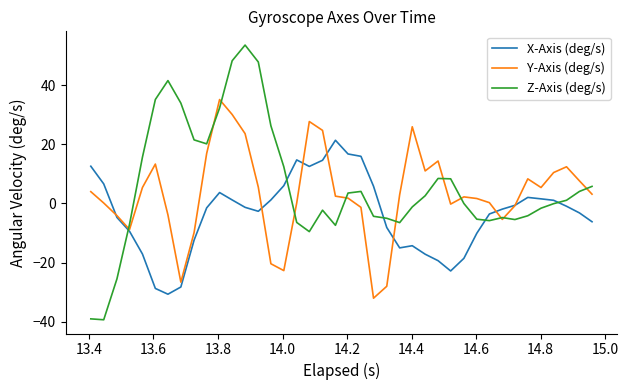

List the series in order of their peak value, lowest first.

X-Axis (deg/s), Y-Axis (deg/s), Z-Axis (deg/s)